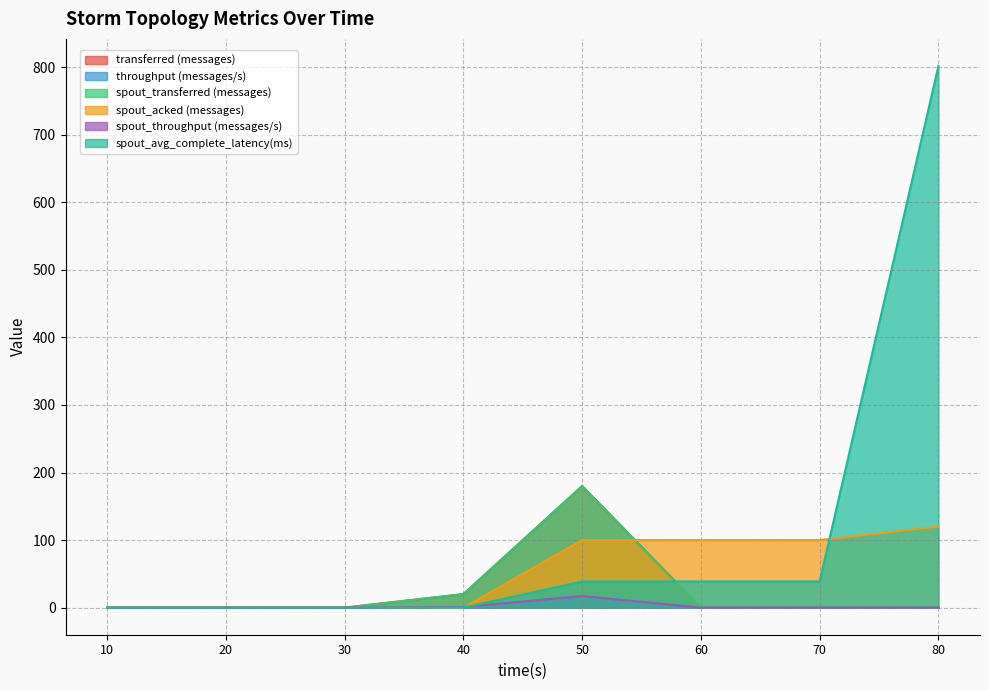

Reading right to left, transcribe all the data shown in this chart.

transferred (messages): 80=0.0	70=0.0	60=0.0	50=180.0	40=20.0	30=0.0	20=0.0	10=0.0
throughput (messages/s): 80=0.0	70=0.0	60=0.0	50=17.0	40=1.0	30=0.0	20=0.0	10=0.0
spout_transferred (messages): 80=0.0	70=0.0	60=0.0	50=180.0	40=20.0	30=0.0	20=0.0	10=0.0
spout_acked (messages): 80=120.0	70=100.0	60=100.0	50=100.0	40=0.0	30=0.0	20=0.0	10=0.0
spout_throughput (messages/s): 80=0.0	70=0.0	60=0.0	50=17.0	40=1.0	30=0.0	20=0.0	10=0.0
spout_avg_complete_latency(ms): 80=801.8	70=38.7	60=38.7	50=38.7	40=0.0	30=0.0	20=0.0	10=0.0